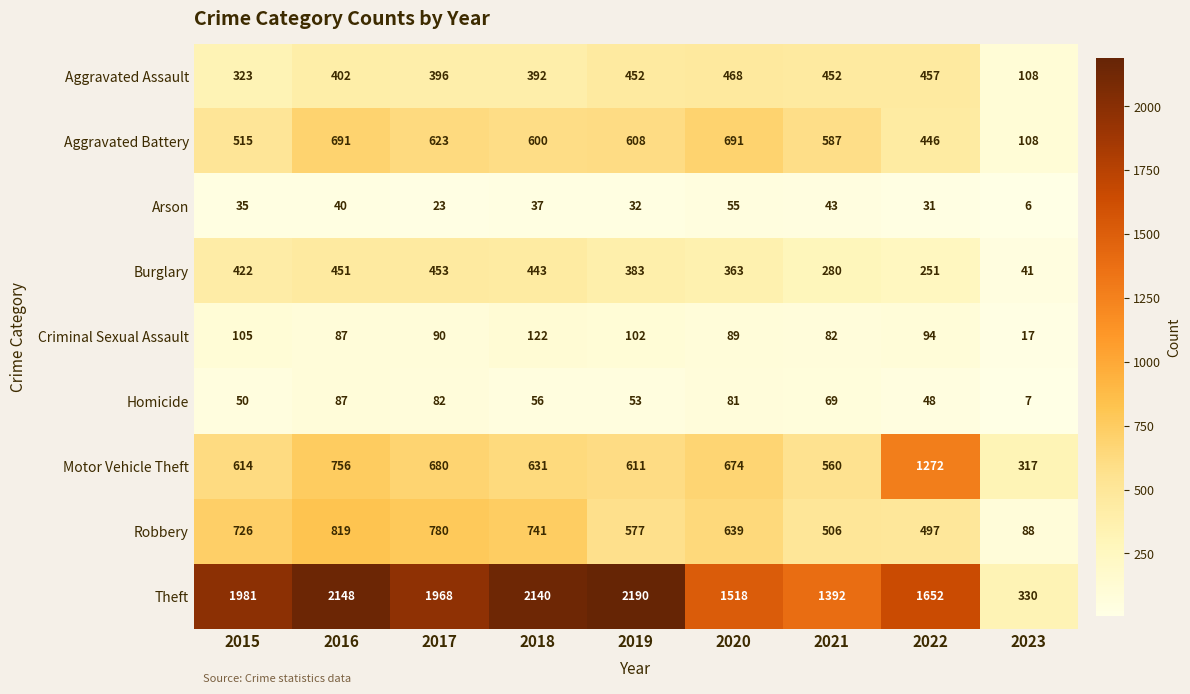

What is the sum of all Homicide values?

533